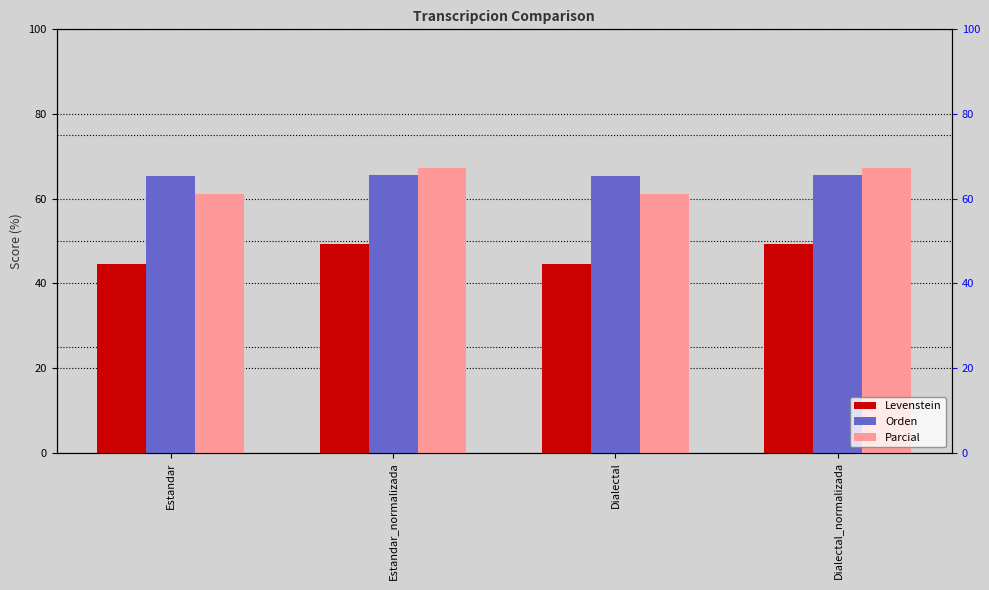

At which category does the chart reach its peak across all series?

Estandar_normalizada